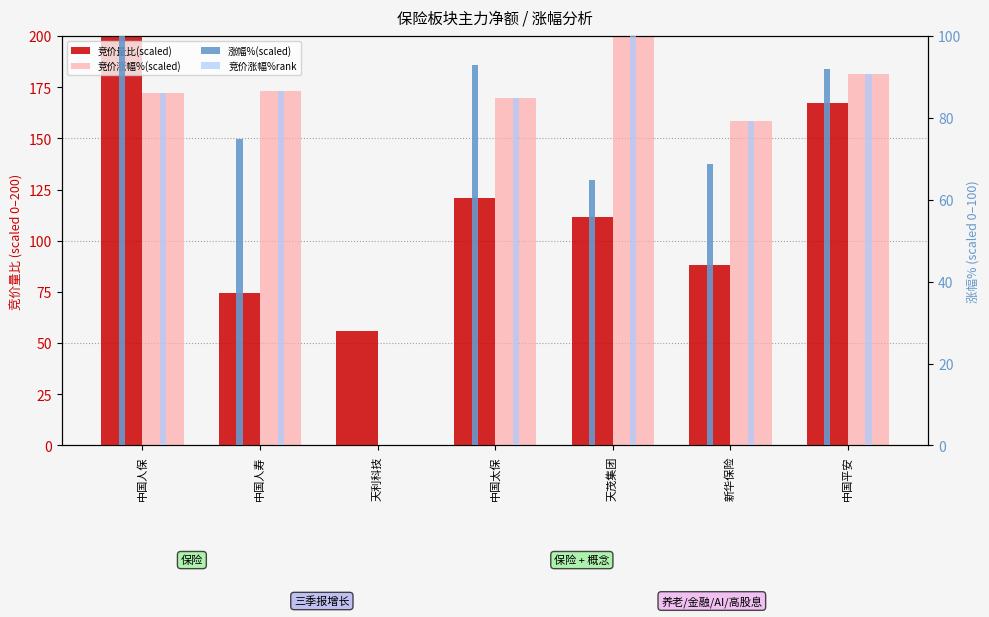

What is the label of the 3rd bar from the right?

天茂集团